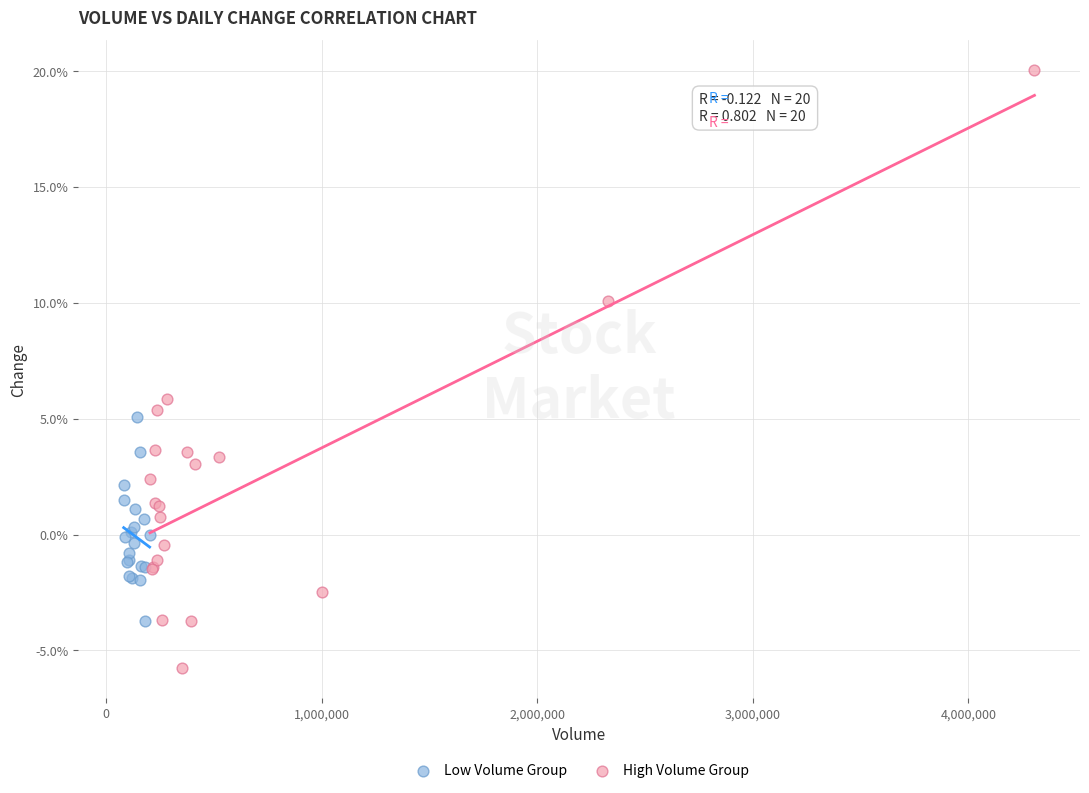

Which series contains the highest Y value?

High Volume Group